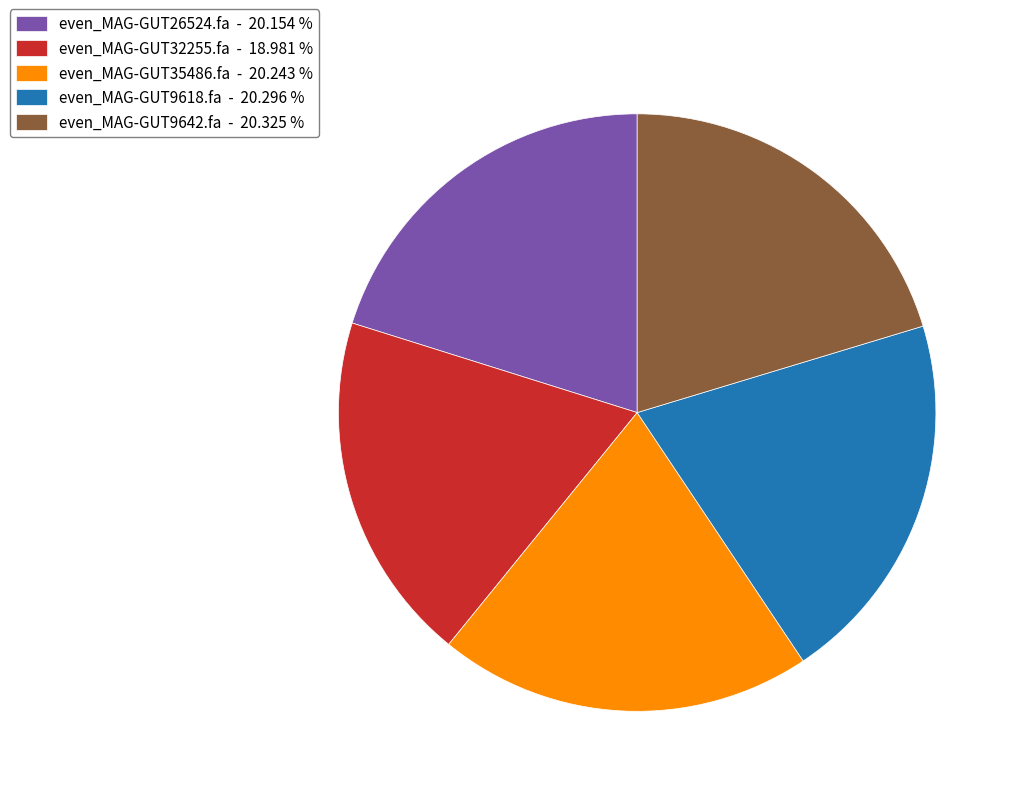

Is it true that even_MAG-GUT26524.fa is 34% of the pie?

False